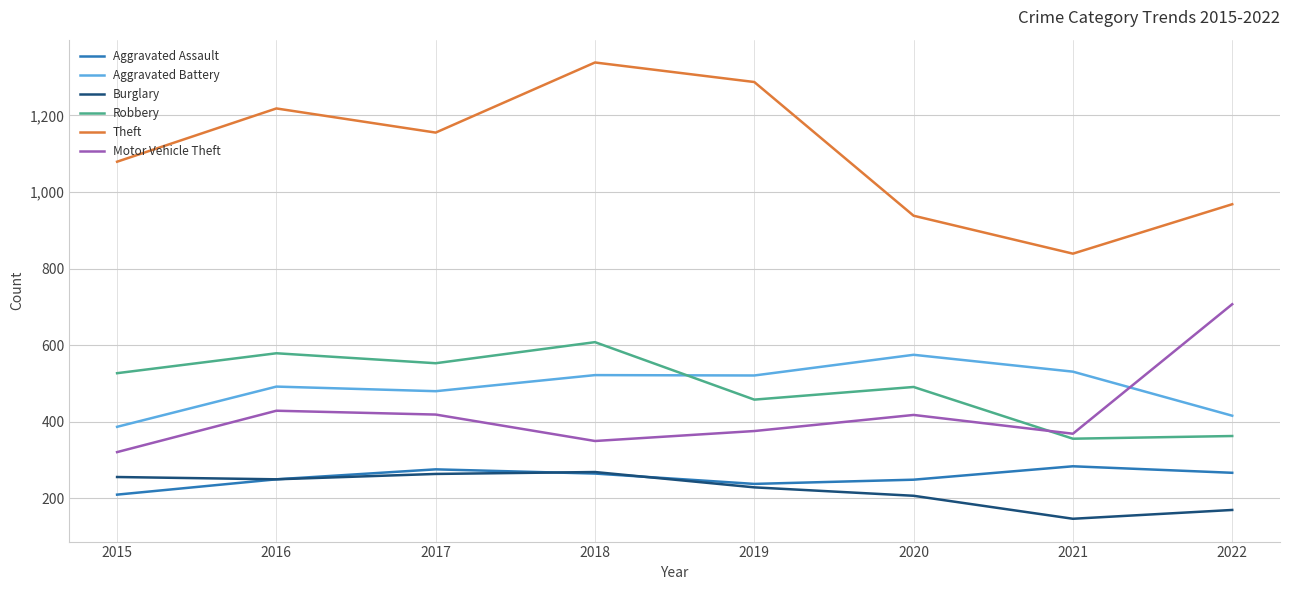

At which category is the sum across all series the highest?

2018